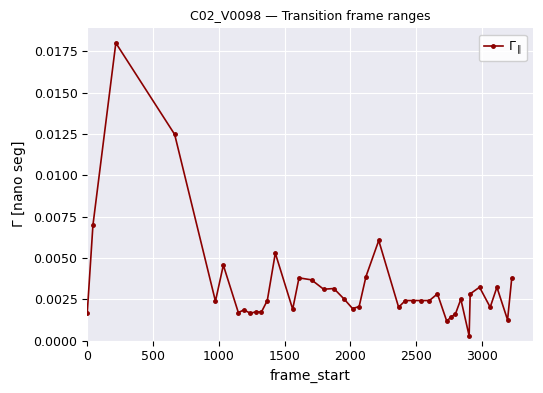

True or false: the data has more than 0 interior local peaks.

True